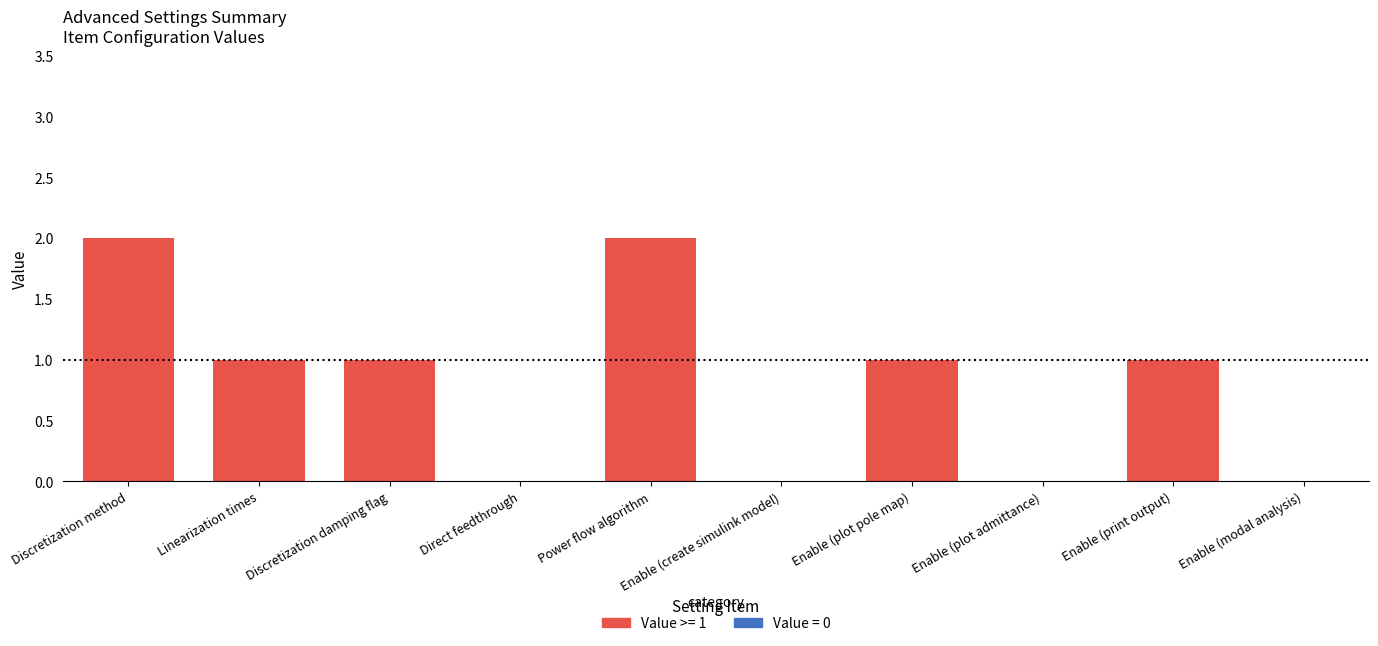

How many data points does each series have?

10